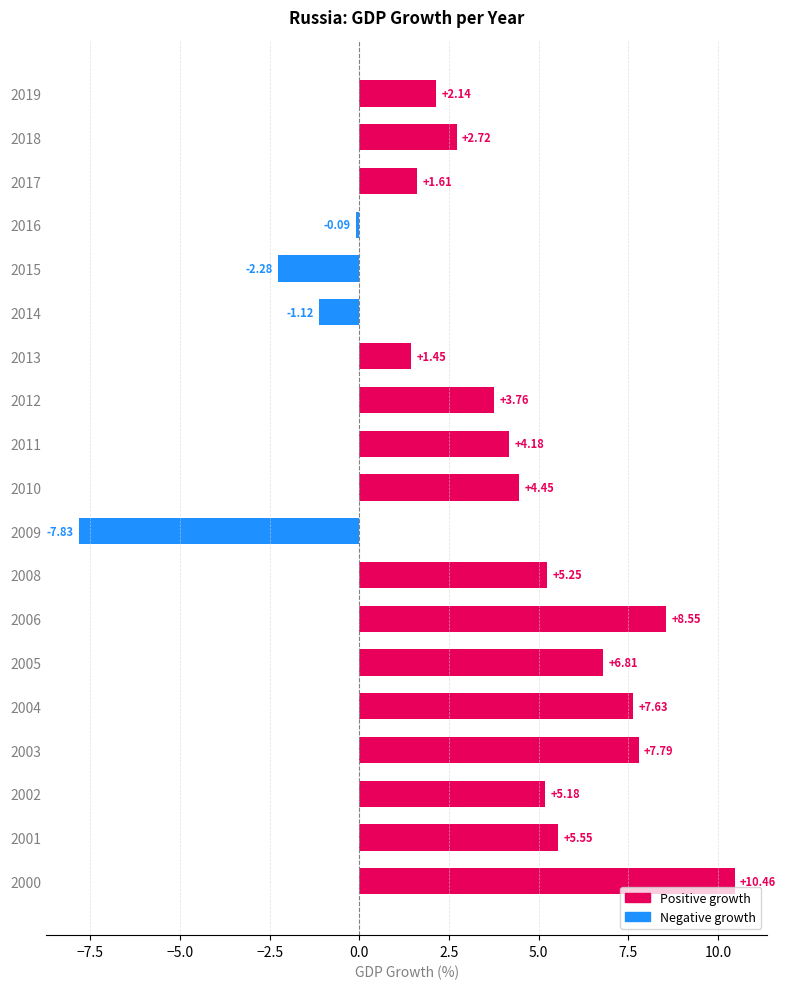

What is the change in value from 2003 to 2008?

-2.5